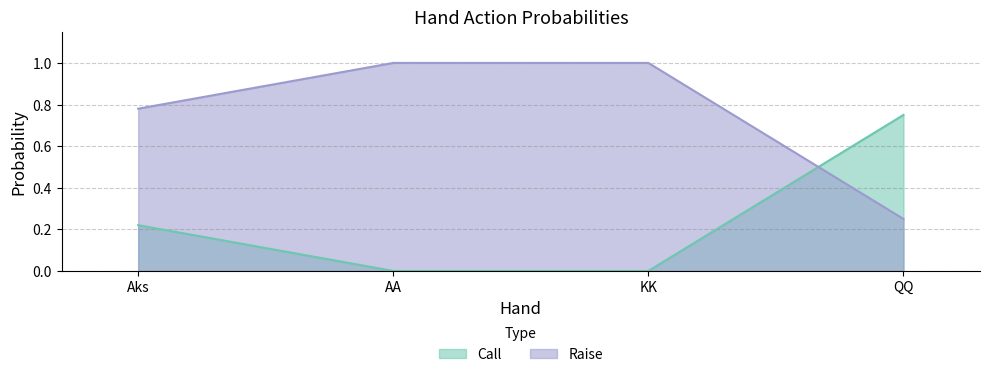

Rank the series by their average value, from highest to lowest.

Raise, Call